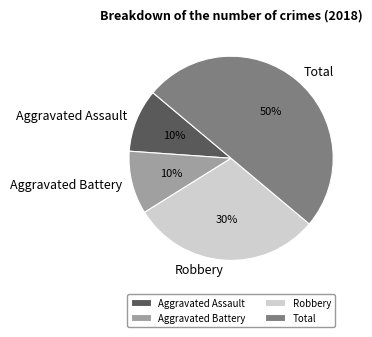

The Aggravated Battery slice represents 10% of the pie. True or false?

True